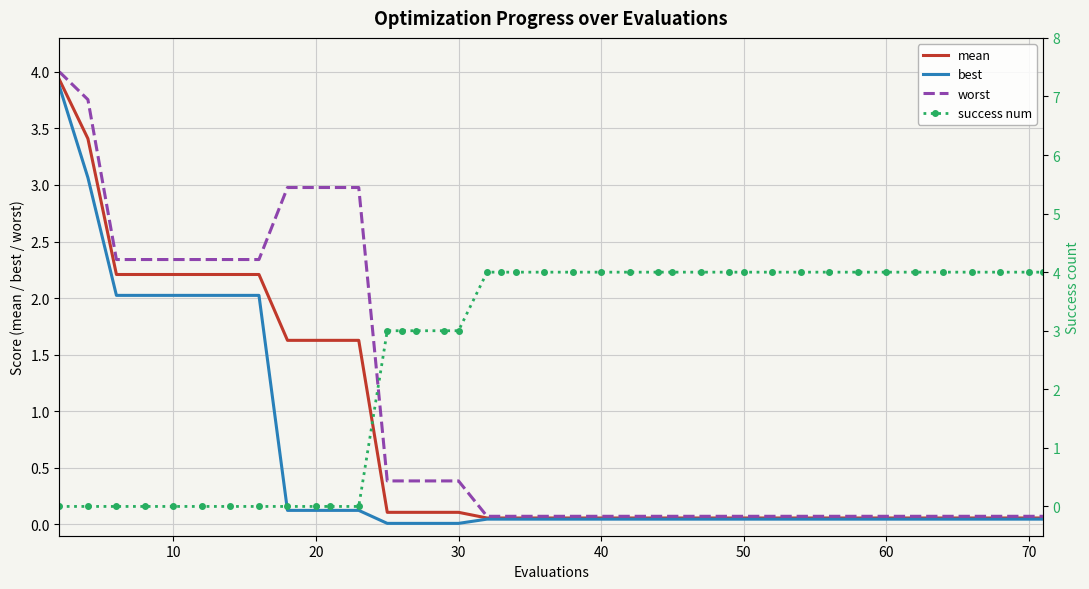

Reading left to right, list all the values displayed in this chart.

mean: 3.9	3.4	2.2	2.2	2.2	2.2	2.2	2.2	1.6	1.6	1.6	1.6	0.1	0.1	0.1	0.1	0.1	0.1	0.1	0.1	0.1	0.1	0.1	0.1	0.1	0.1	0.1	0.1	0.1	0.1	0.1	0.1	0.1	0.1	0.1	0.1	0.1	0.1	0.1	0.1
best: 3.9	3.1	2.0	2.0	2.0	2.0	2.0	2.0	0.1	0.1	0.1	0.1	0.0	0.0	0.0	0.0	0.0	0.0	0.0	0.0	0.0	0.0	0.0	0.0	0.0	0.0	0.0	0.0	0.0	0.0	0.0	0.0	0.0	0.0	0.0	0.0	0.0	0.0	0.0	0.0
worst: 4.0	3.8	2.3	2.3	2.3	2.3	2.3	2.3	3.0	3.0	3.0	3.0	0.4	0.4	0.4	0.4	0.4	0.1	0.1	0.1	0.1	0.1	0.1	0.1	0.1	0.1	0.1	0.1	0.1	0.1	0.1	0.1	0.1	0.1	0.1	0.1	0.1	0.1	0.1	0.1
success num: 0.0	0.0	0.0	0.0	0.0	0.0	0.0	0.0	0.0	0.0	0.0	0.0	3.0	3.0	3.0	3.0	3.0	4.0	4.0	4.0	4.0	4.0	4.0	4.0	4.0	4.0	4.0	4.0	4.0	4.0	4.0	4.0	4.0	4.0	4.0	4.0	4.0	4.0	4.0	4.0